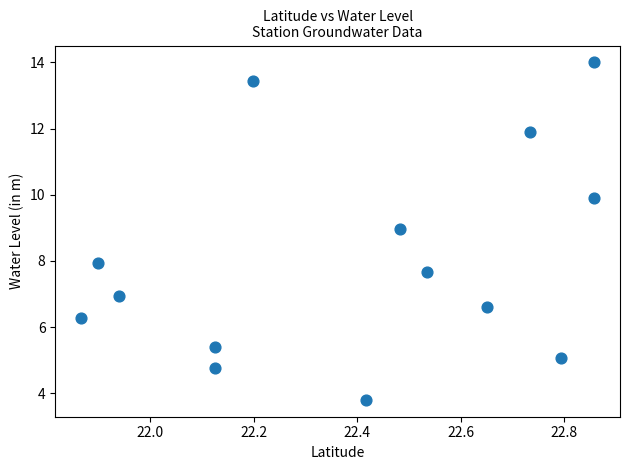

What is the range of Y values (max minus min)?

10.2